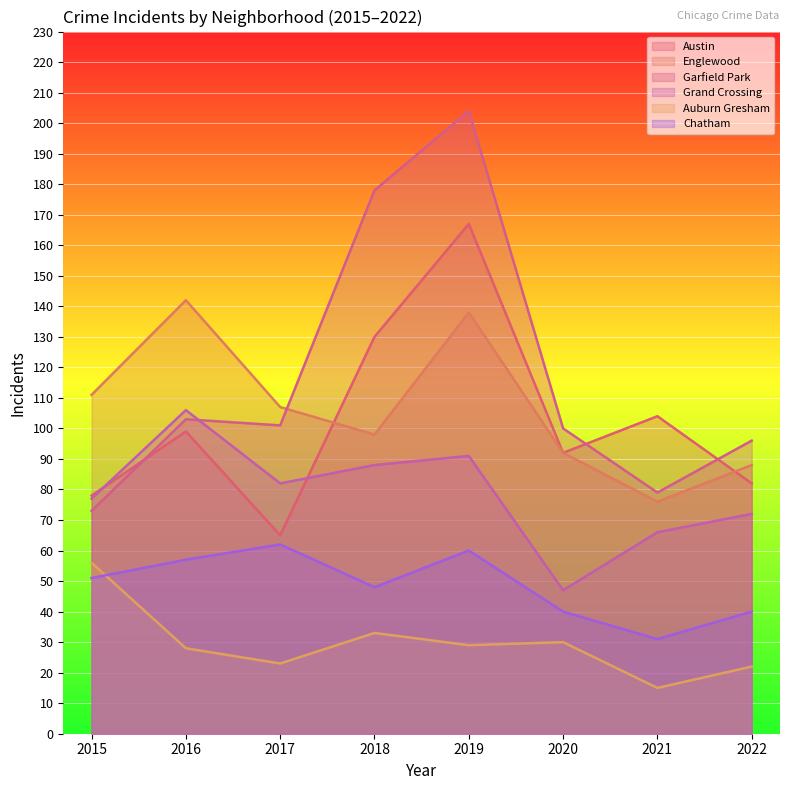

After their last crossing, which series has the higher values: Austin or Garfield Park?

Garfield Park